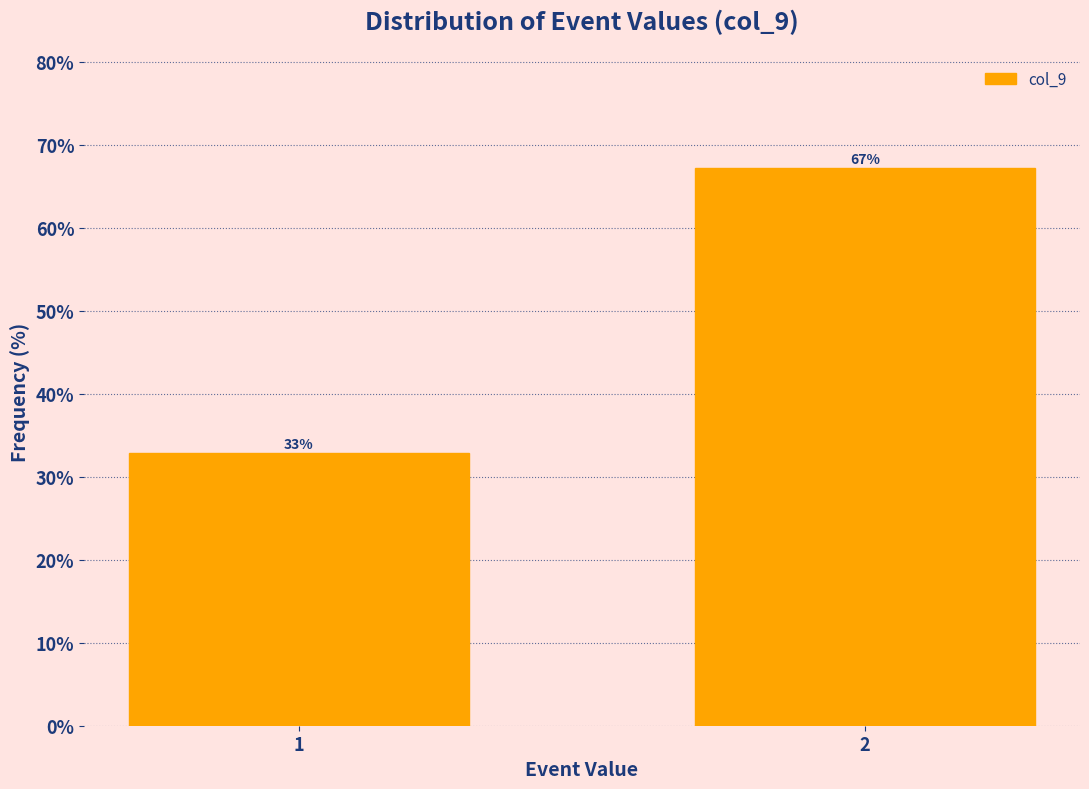

Read the value at 2.

67.2